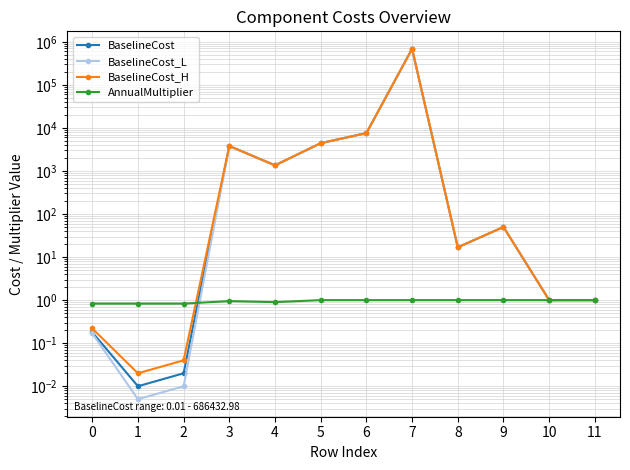

What is the average value of the BaselineCost series?

58638.2